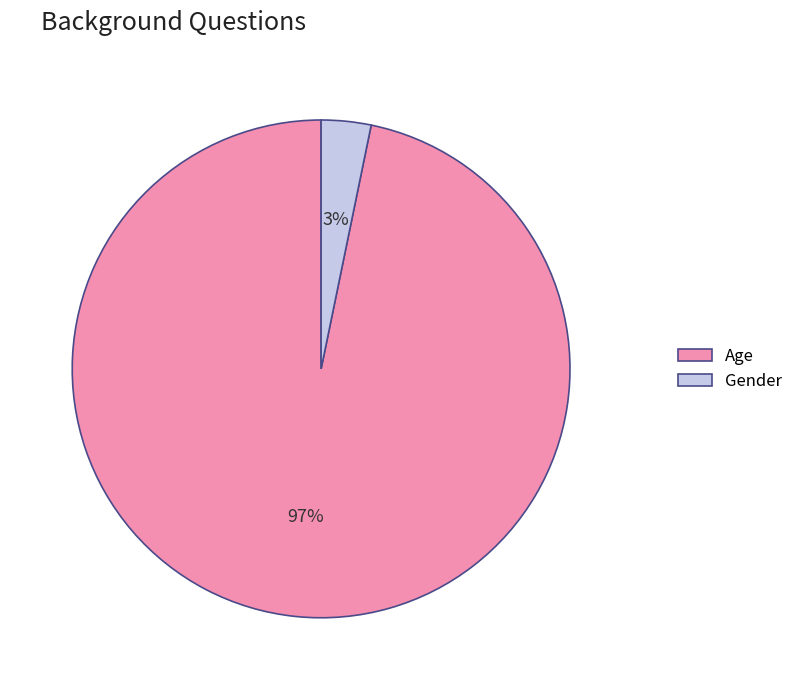

Is it true that Gender is 3% of the pie?

True